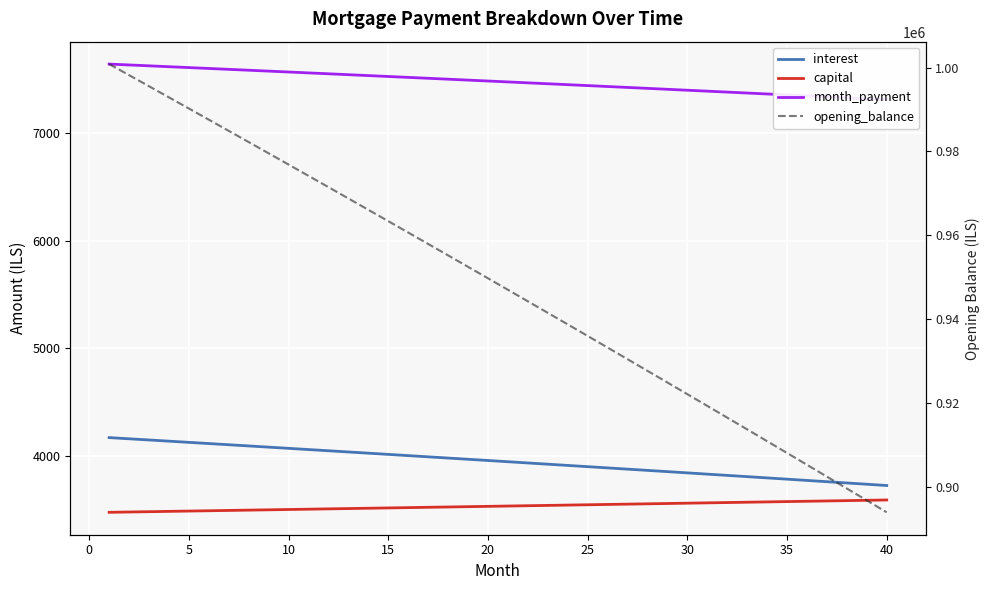

True or false: interest and opening_balance intersect in this chart.

False